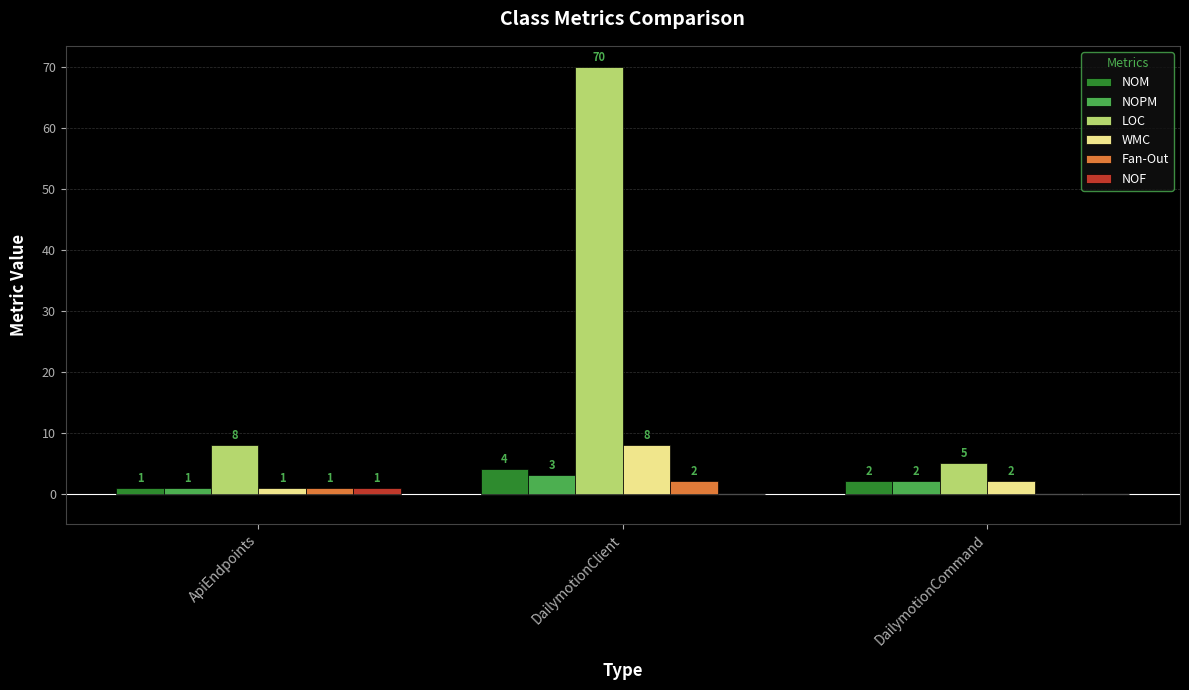

Which category has the highest value across all series?

DailymotionClient